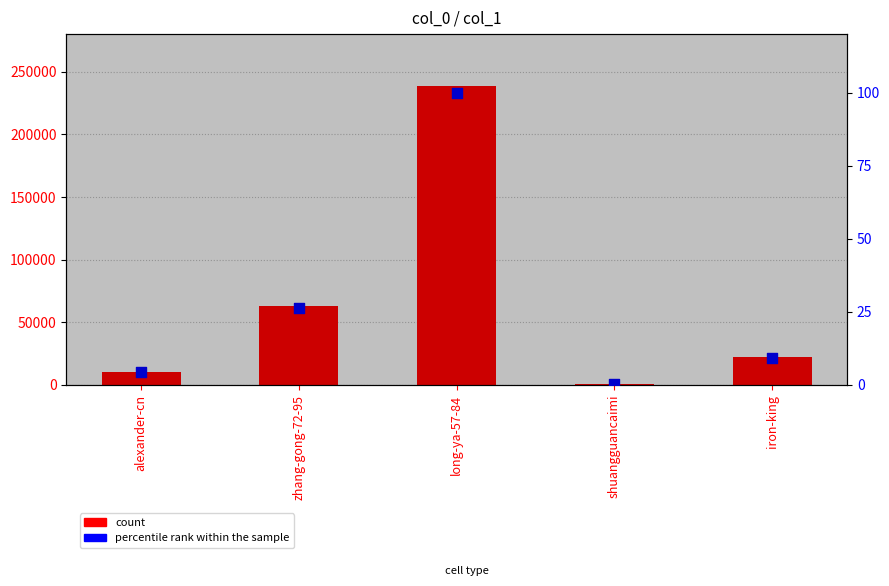

Which series reaches the minimum Y coordinate?

percentile rank within the sample